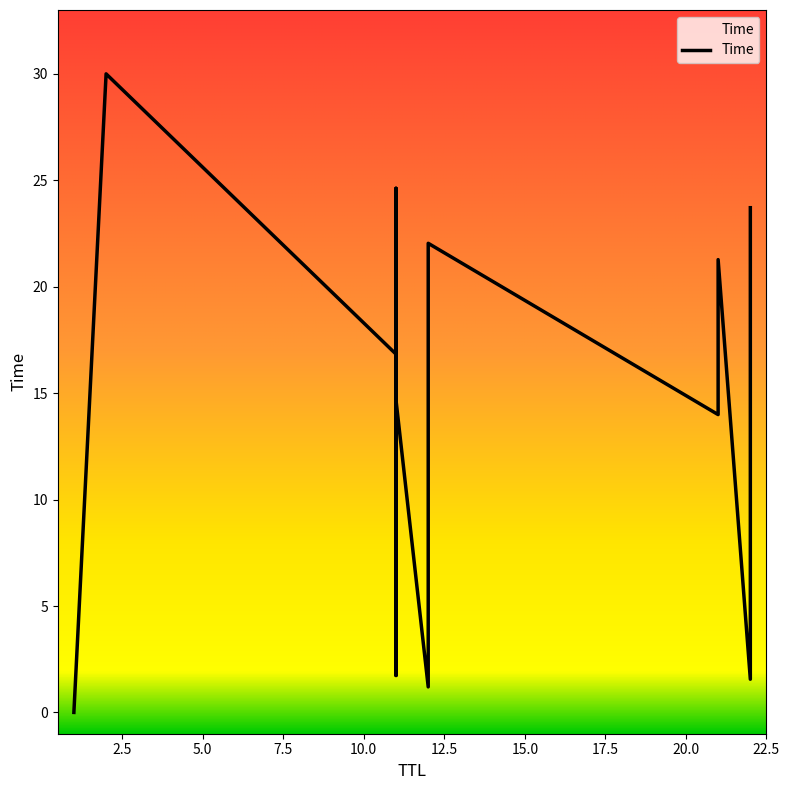

List the labels in order of value, smallest first.

1, 12, 22, 11, 21, 11, 21, 11, 21, 12, 22, 11, 2